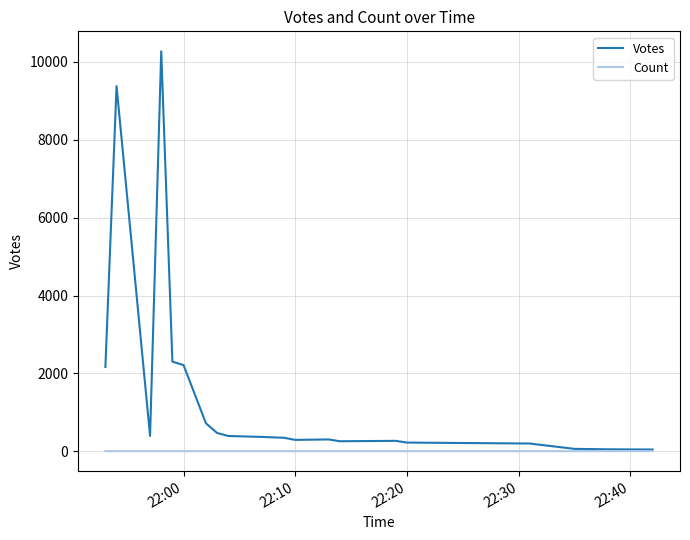

List the series in order of their overall mean, lowest first.

Count, Votes